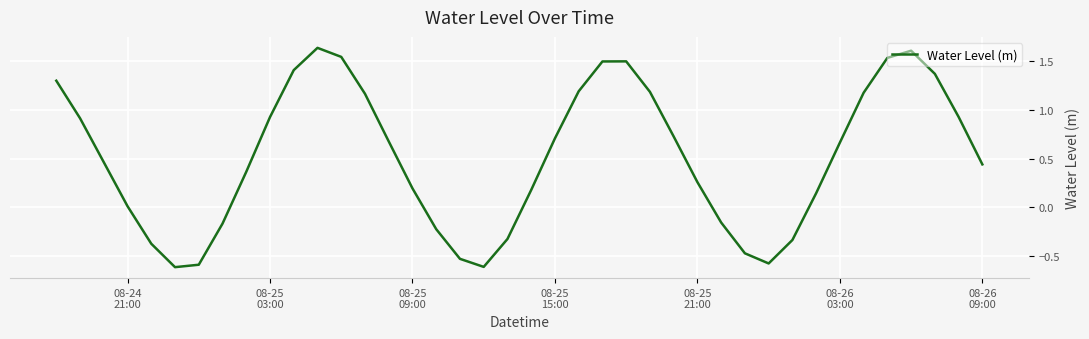

Where is the data nearest to the value 0?

08-24
21:00